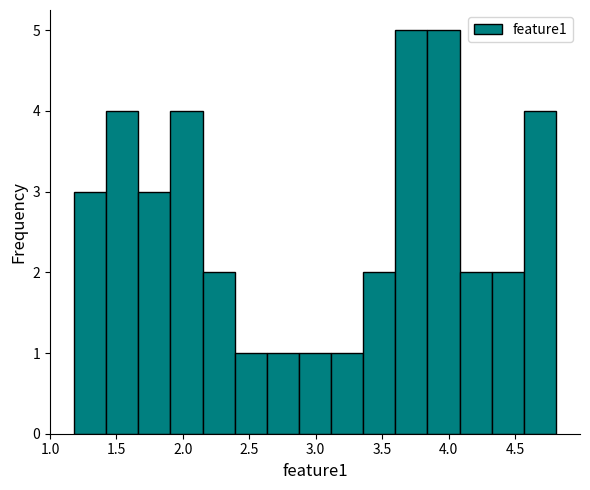

Reading left to right, transcribe this chart: for each bar, give the range it covers on the x-axis and its height. Neither the bar edges nor the heights are printed on the chart, so give them approximately, as read against the axes.

1.20 to 1.40: 3
1.40 to 1.65: 4
1.65 to 1.90: 3
1.90 to 2.15: 4
2.15 to 2.40: 2
2.40 to 2.65: 1
2.65 to 2.85: 1
2.85 to 3.10: 1
3.10 to 3.35: 1
3.35 to 3.60: 2
3.60 to 3.85: 5
3.85 to 4.10: 5
4.10 to 4.30: 2
4.30 to 4.55: 2
4.55 to 4.80: 4